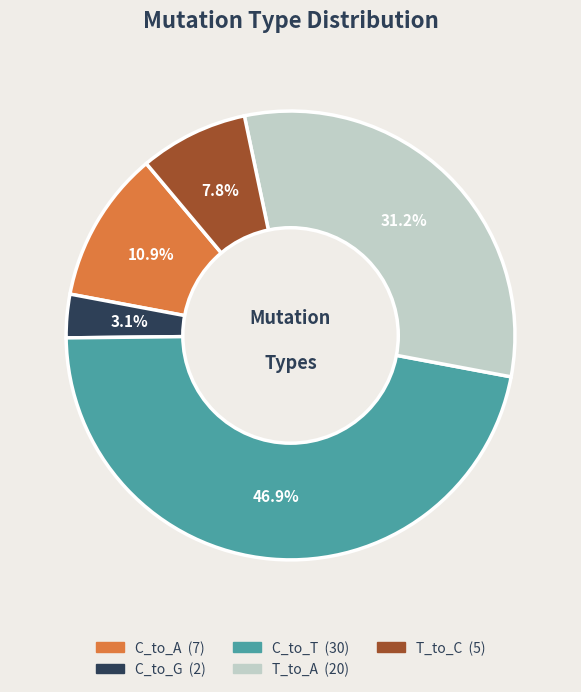

To the nearest percent, what is the difference between the largest and smallest slice percentages?

44%